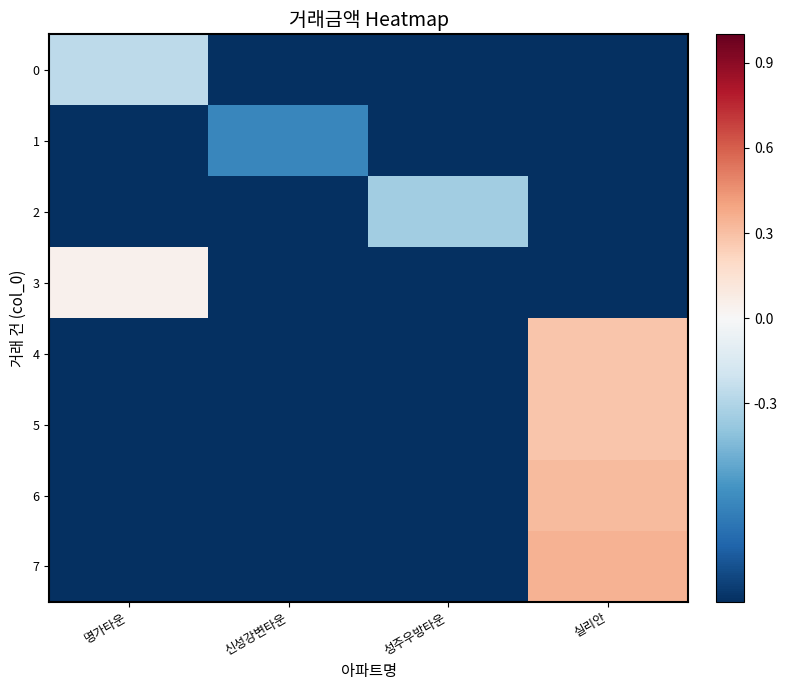

Reading right to left, list all the values displayed in this chart.

0: 실리안=-4.0	성주우방타운=-4.0	신성강변타운=-4.0	명가타운=-0.3
1: 실리안=-4.0	성주우방타운=-4.0	신성강변타운=-0.7	명가타운=-4.0
2: 실리안=-4.0	성주우방타운=-0.3	신성강변타운=-4.0	명가타운=-4.0
3: 실리안=-4.0	성주우방타운=-4.0	신성강변타운=-4.0	명가타운=0.0
4: 실리안=0.3	성주우방타운=-4.0	신성강변타운=-4.0	명가타운=-4.0
5: 실리안=0.3	성주우방타운=-4.0	신성강변타운=-4.0	명가타운=-4.0
6: 실리안=0.3	성주우방타운=-4.0	신성강변타운=-4.0	명가타운=-4.0
7: 실리안=0.3	성주우방타운=-4.0	신성강변타운=-4.0	명가타운=-4.0